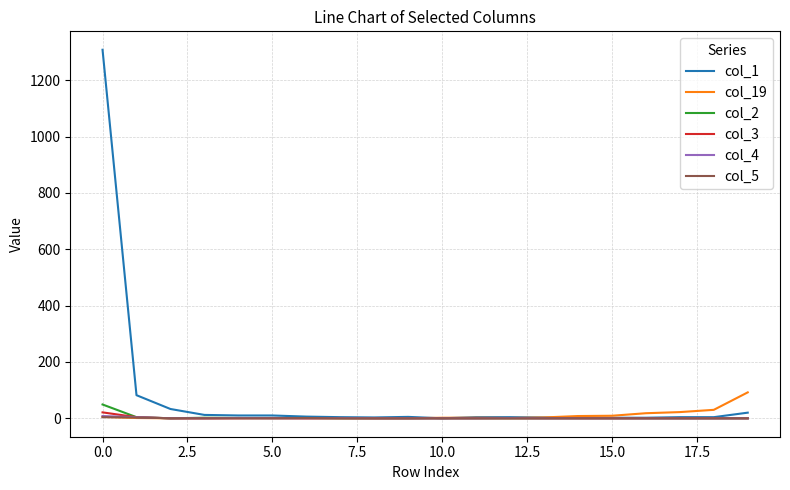

What is the maximum value shown in the chart?

1308